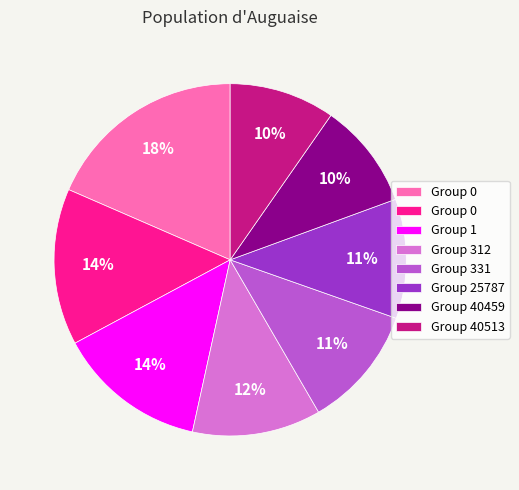

Does any single category account for the majority?

No